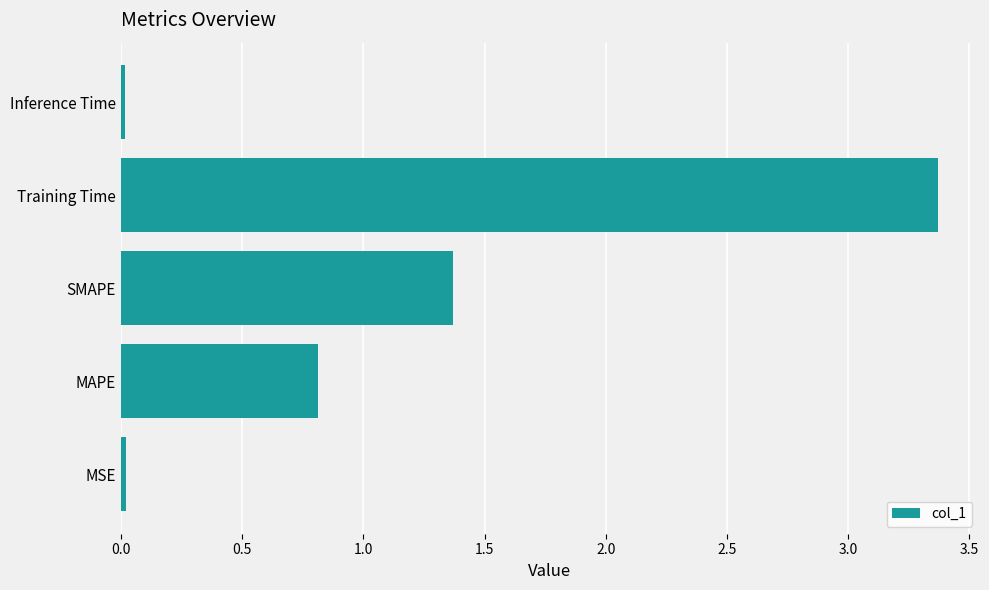

What is the maximum value shown in the chart?

3.4